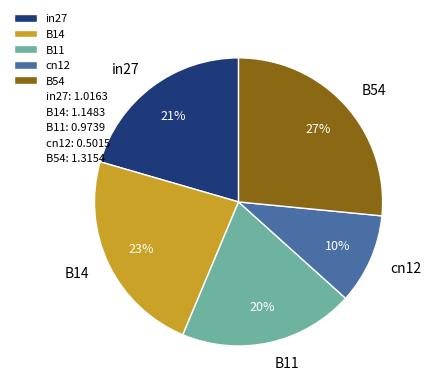

Is there a majority slice in this chart?

No